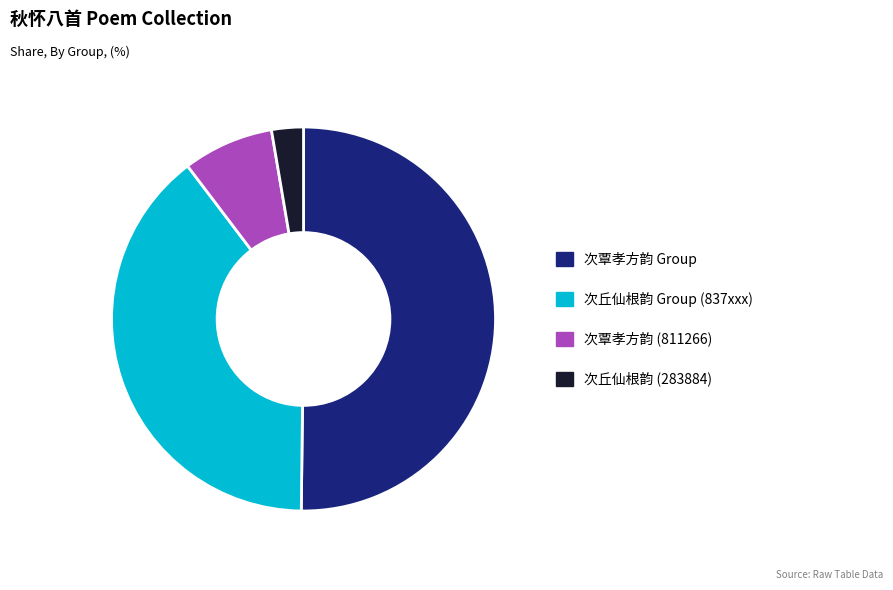

The 次覃孝方韵 (811266) slice represents 8% of the pie. True or false?

True